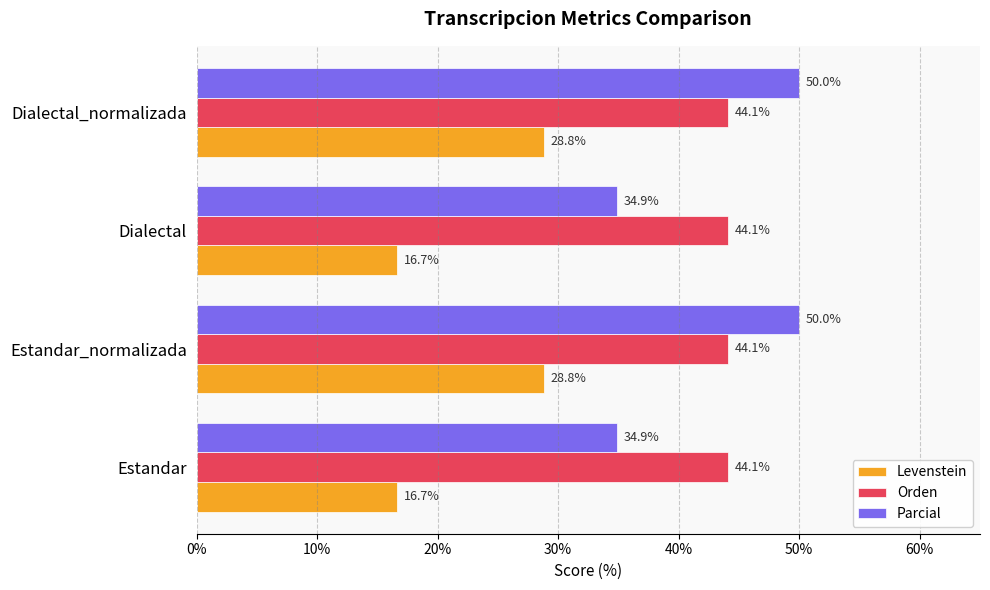

Which series has the largest total across all categories?

Orden